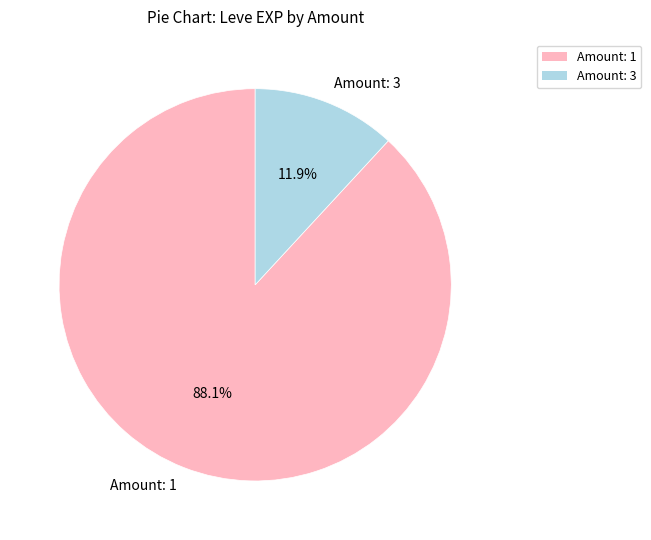

Is there a majority slice in this chart?

Yes